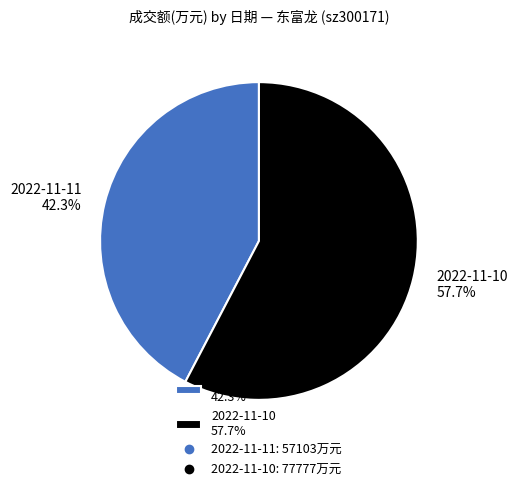

To the nearest percent, what is the combined percentage of 2022-11-11 and 2022-11-10?

100%